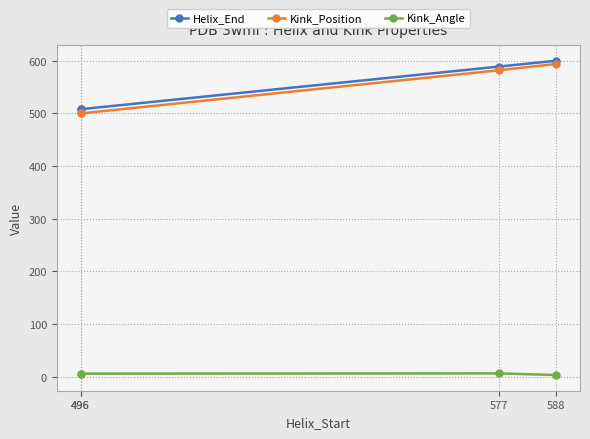

True or false: Kink_Position has more than 2 interior local peaks.

False